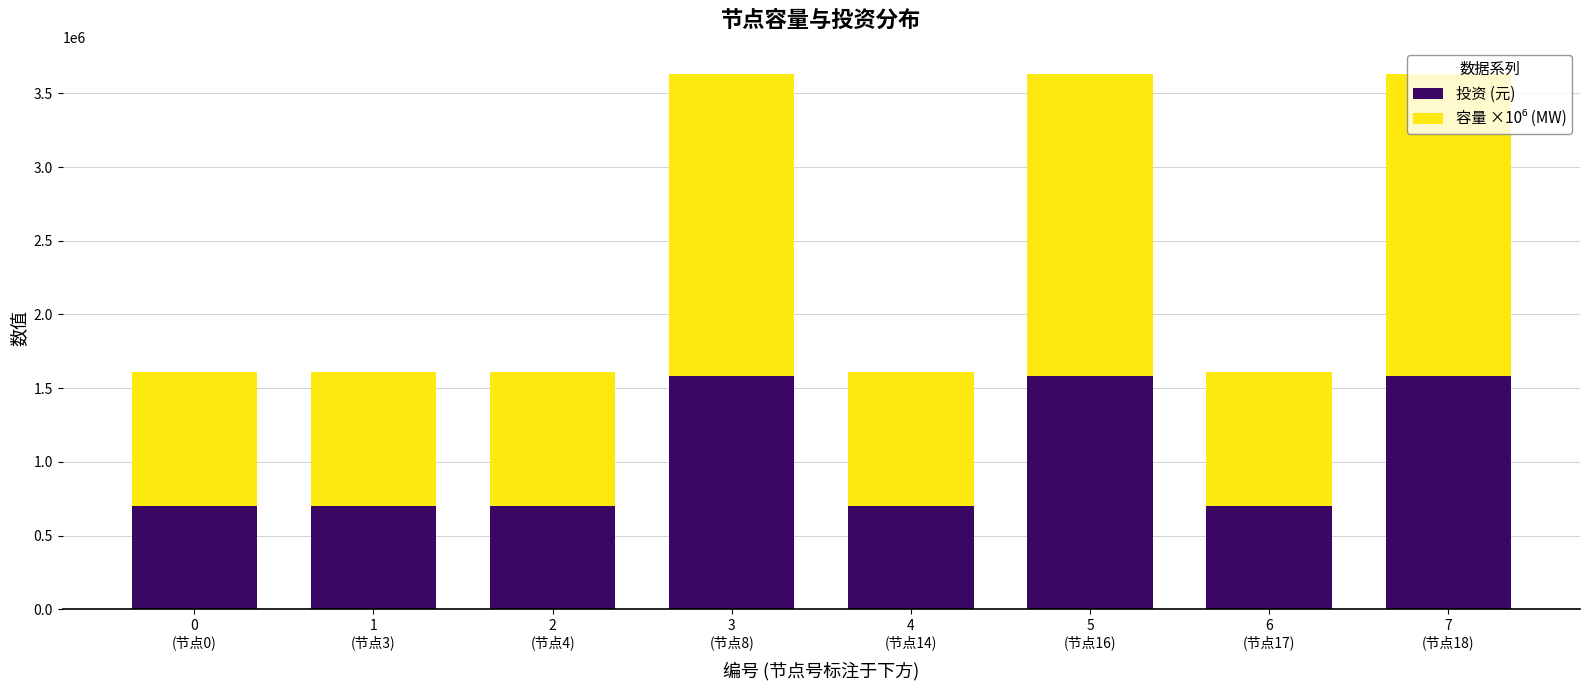

What is the minimum value for 投资 (元)?

700000